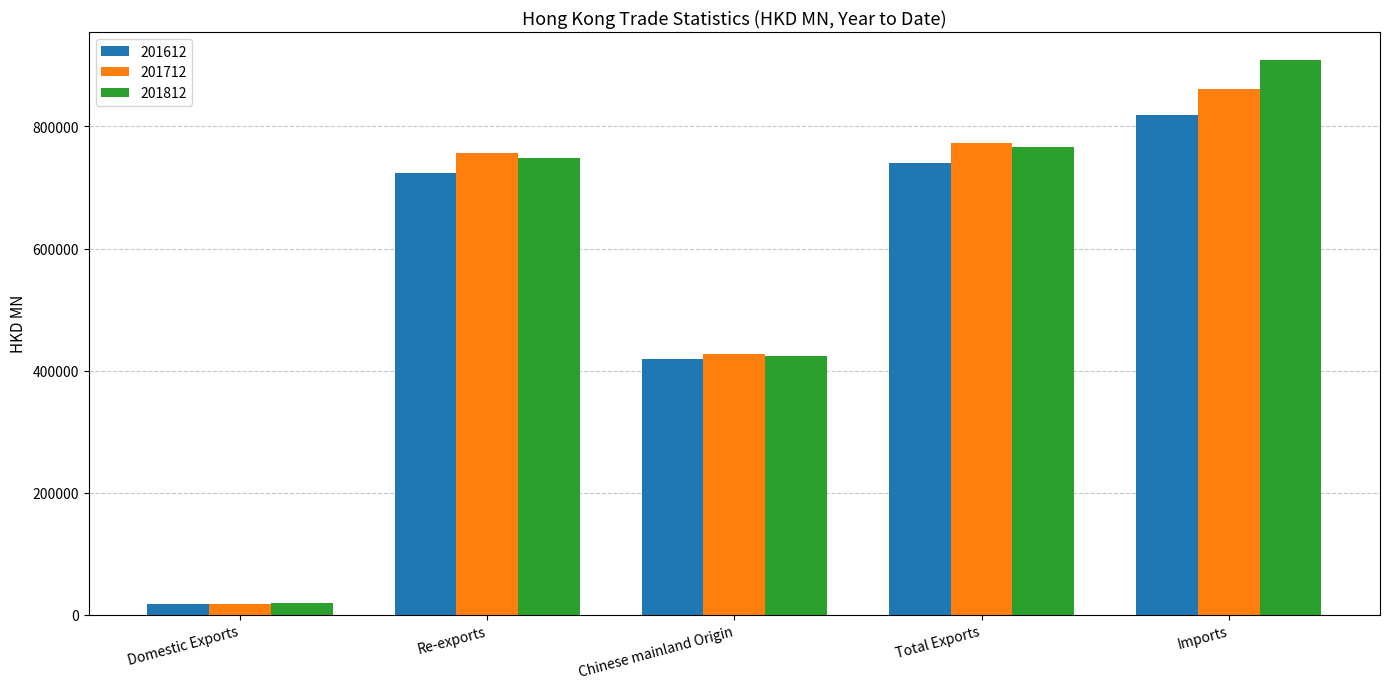

Is the value of 201812 at Total Exports greater than the value of 201612 at Re-exports?

Yes